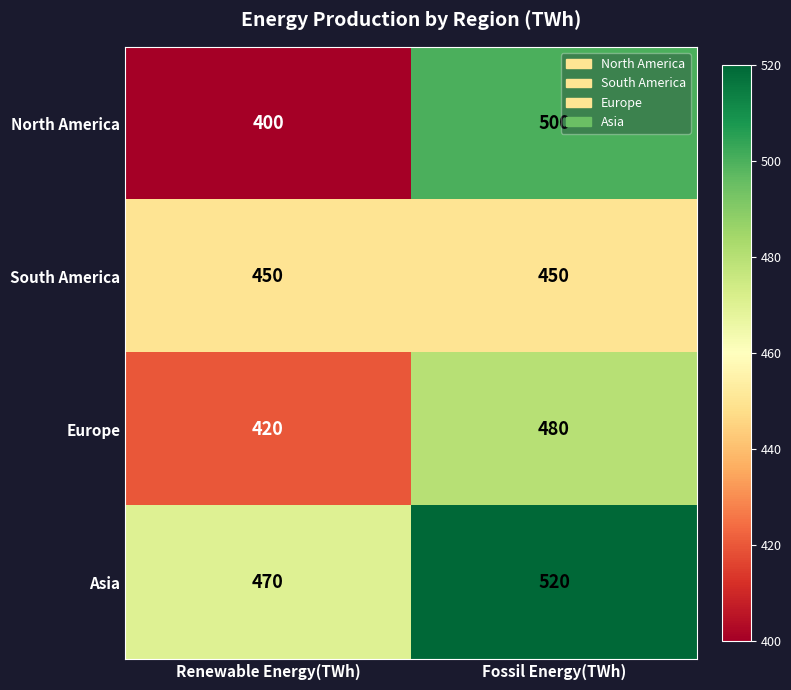

The value of North America at Renewable Energy(TWh) is 400. True or false?

True